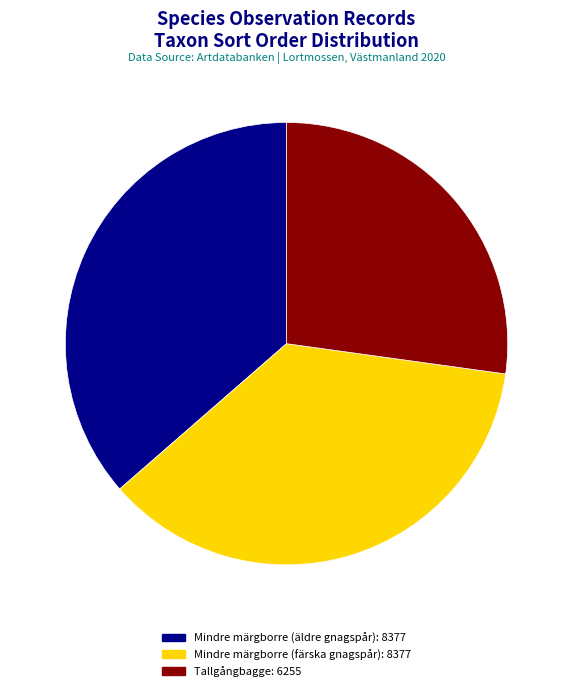

How much of the chart is everything except Mindre märgborre (äldre gnagspår)?

63.6%